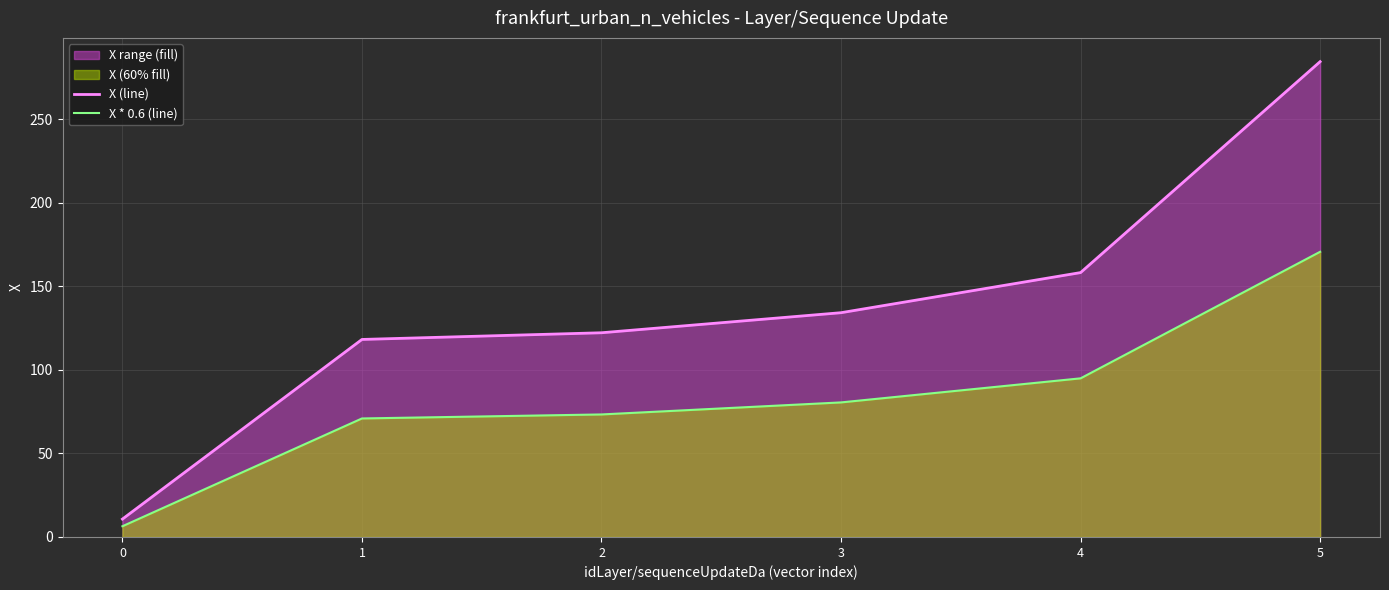

Where is X (line) nearest to the value 147?

4